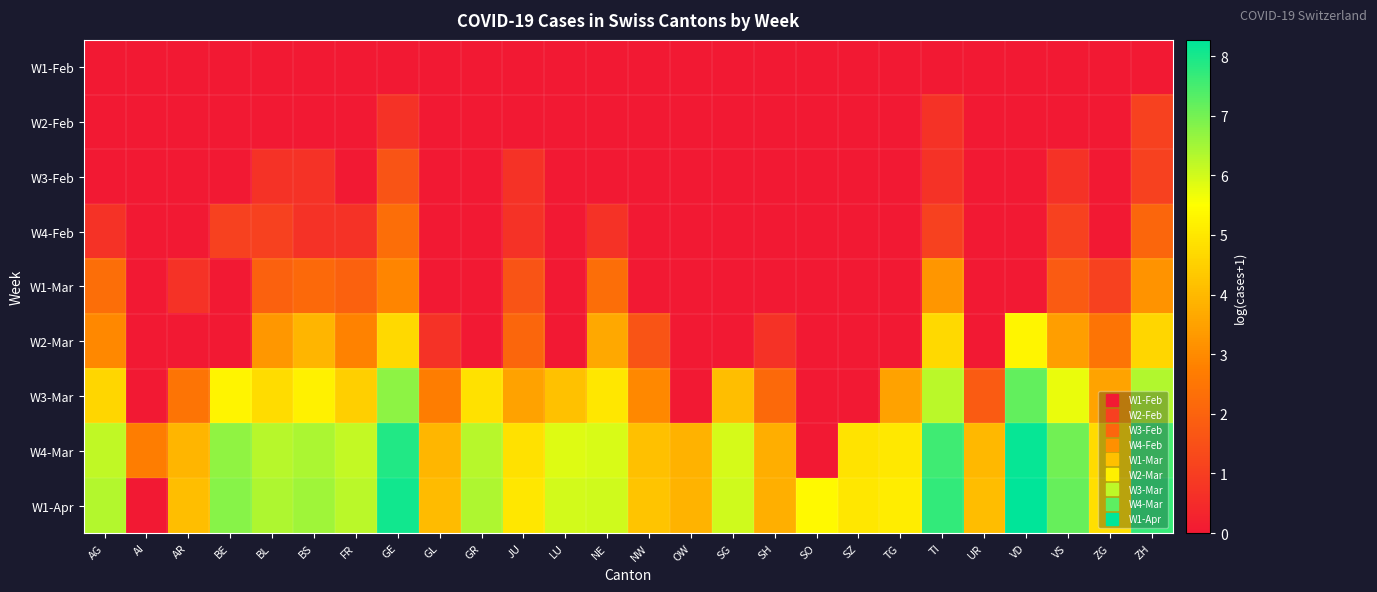

Rank the series by their maximum value, from lowest to highest.

W1-Feb, W2-Feb, W3-Feb, W4-Feb, W1-Mar, W2-Mar, W3-Mar, W4-Mar, W1-Apr